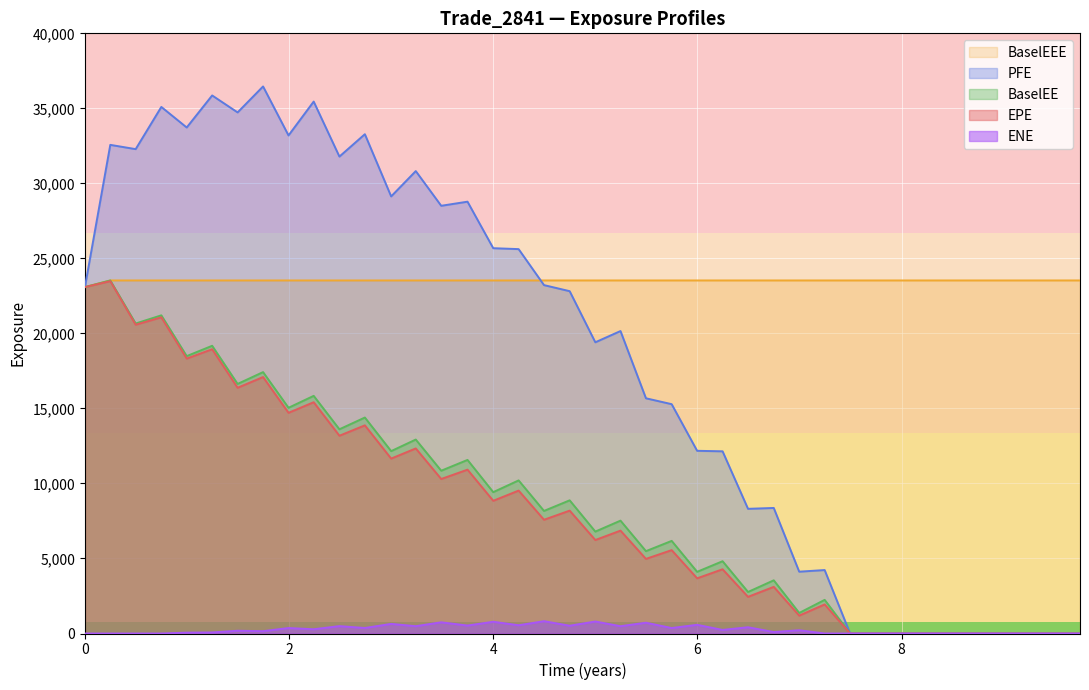

How many values in the BaselEE series exceed 8168?

20